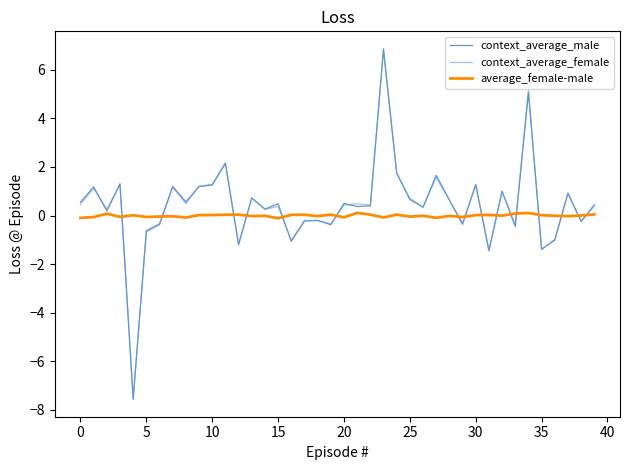

After their last crossing, which series has the higher values: average_female-male or context_average_female?

context_average_female